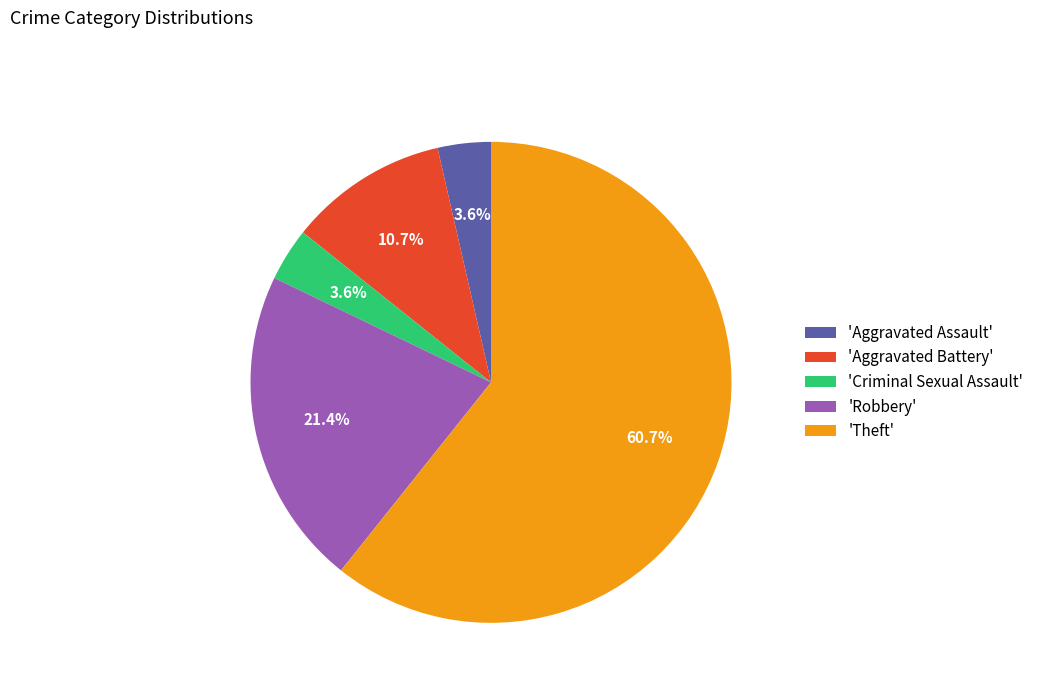

What is the ratio of the value at 'Aggravated Assault' to the value at 'Aggravated Battery'?

0.3